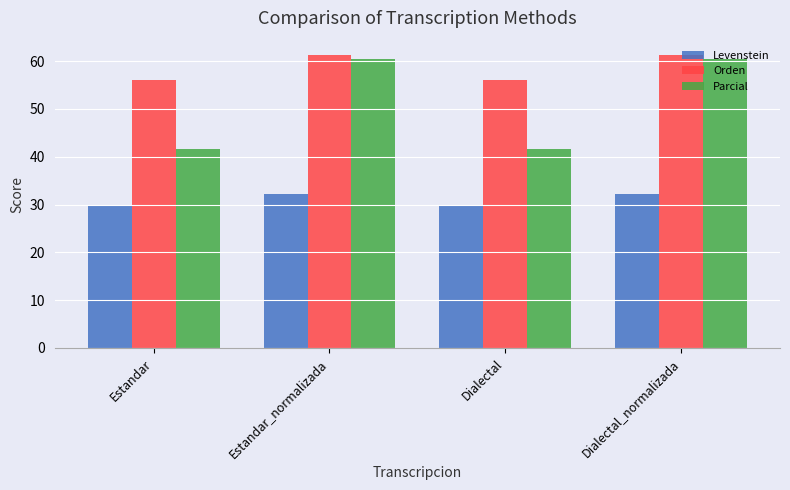

What is the approximate value of Orden at Dialectal?

56.0